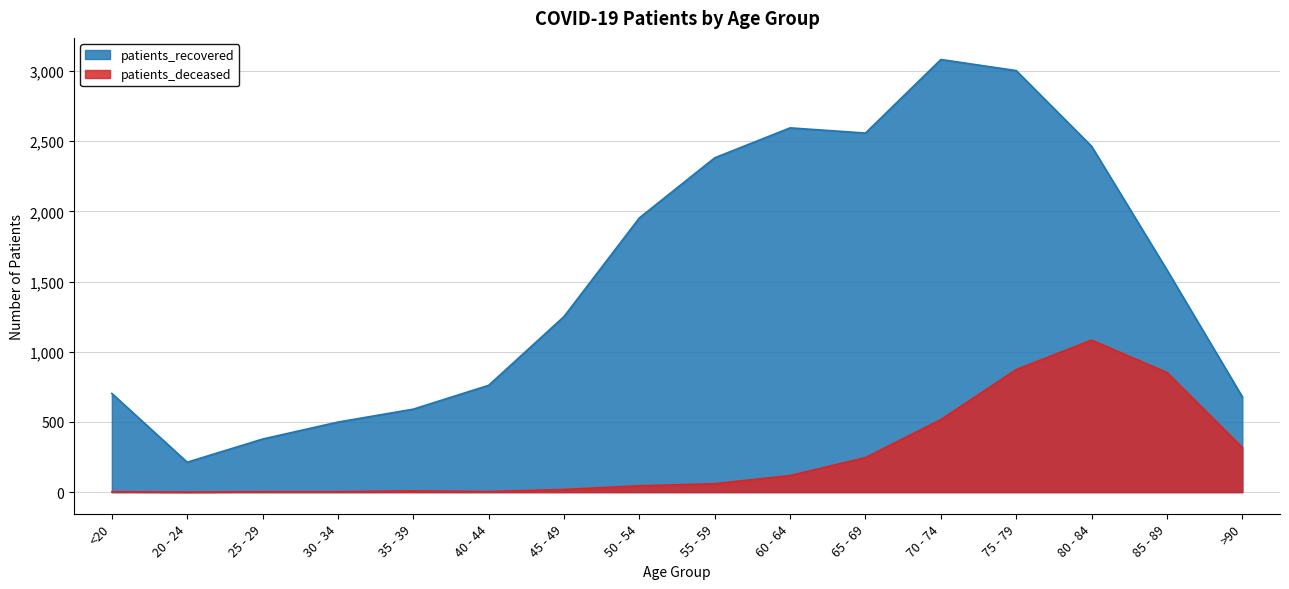

The patients_recovered series shows 2595 at 60 - 64. True or false?

True